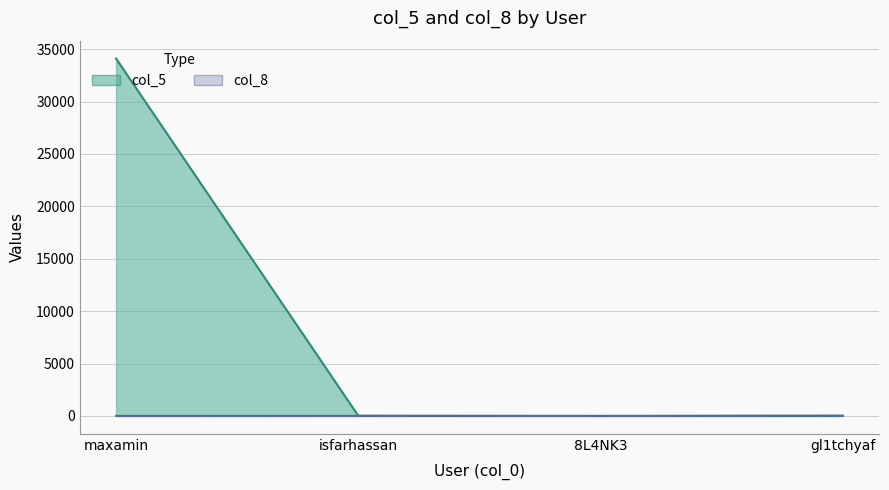

What is the average value of the col_5 series?

8532